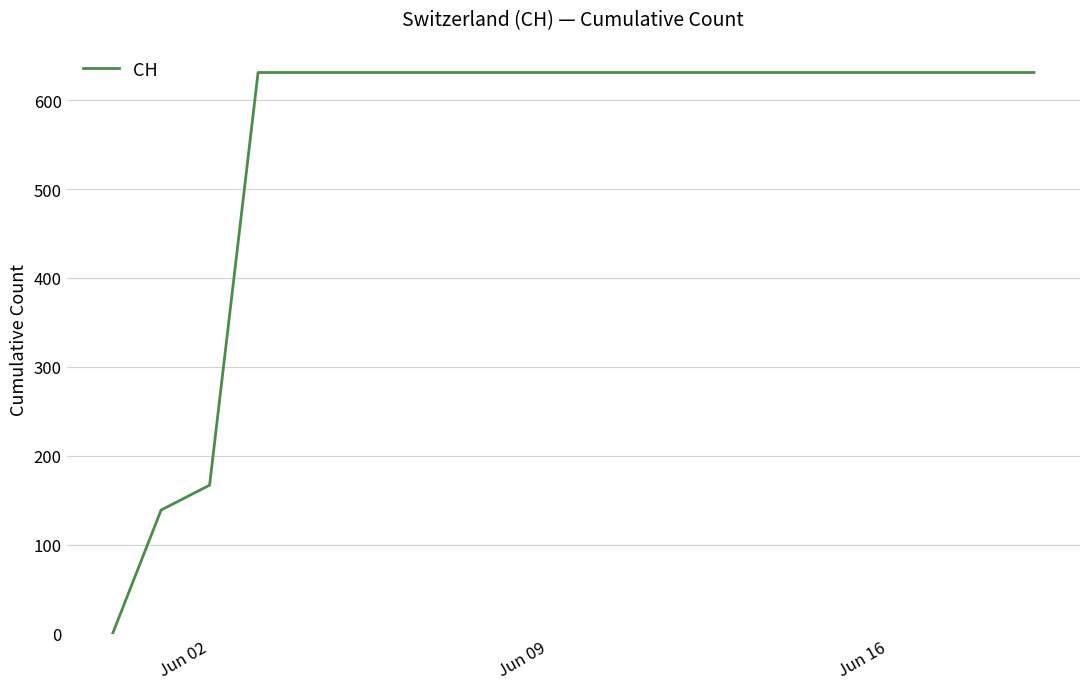

Does the chart have visible grid lines?

Yes